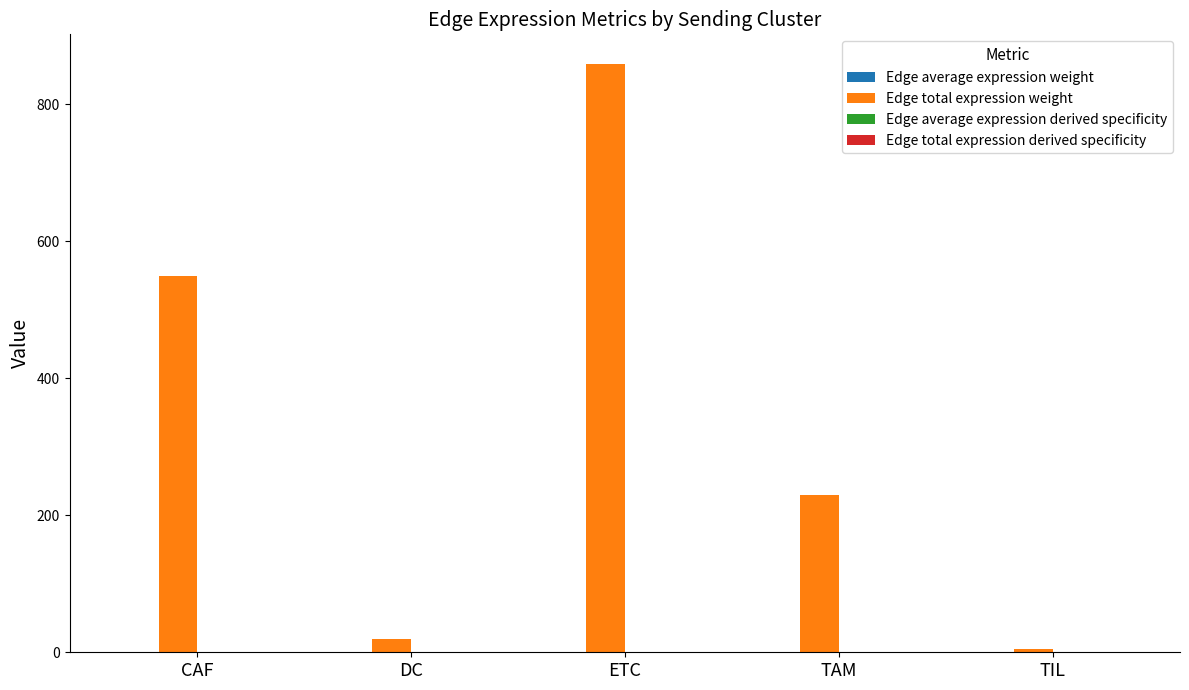

At which category does the chart reach its peak across all series?

ETC